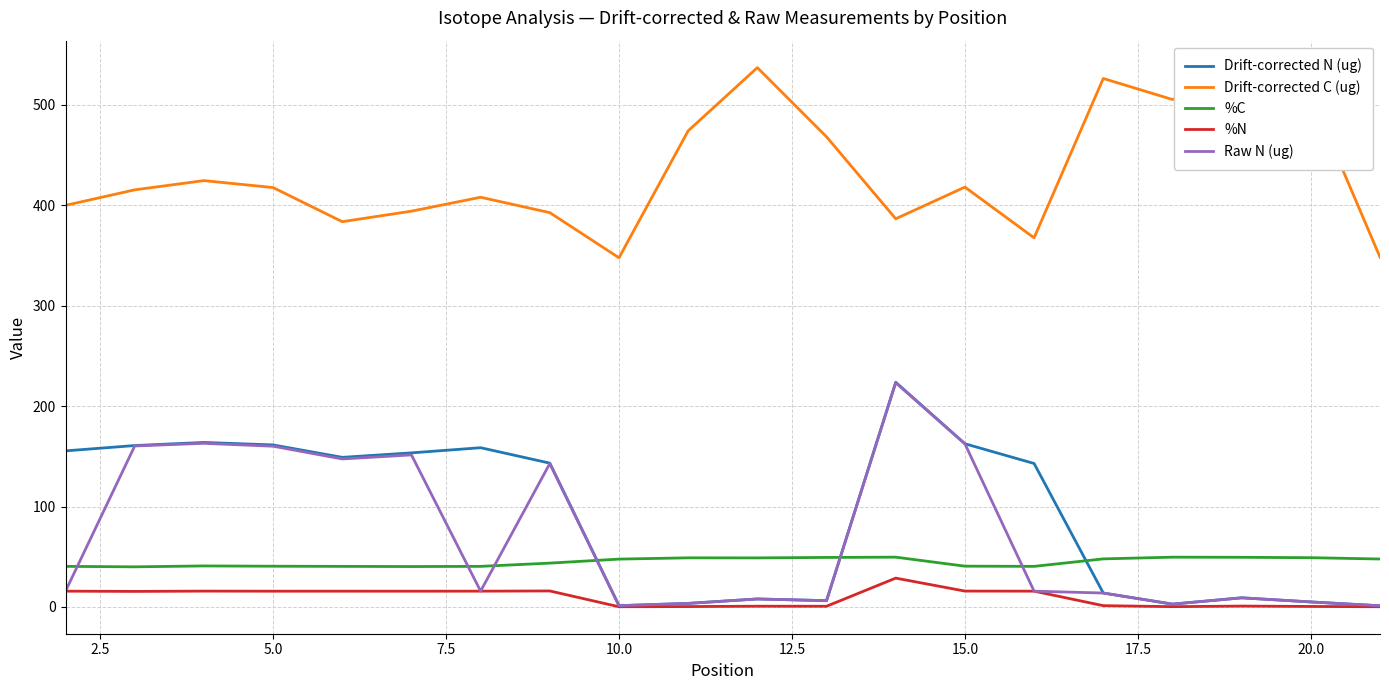

Which series has the largest total across all categories?

Drift-corrected C (ug)